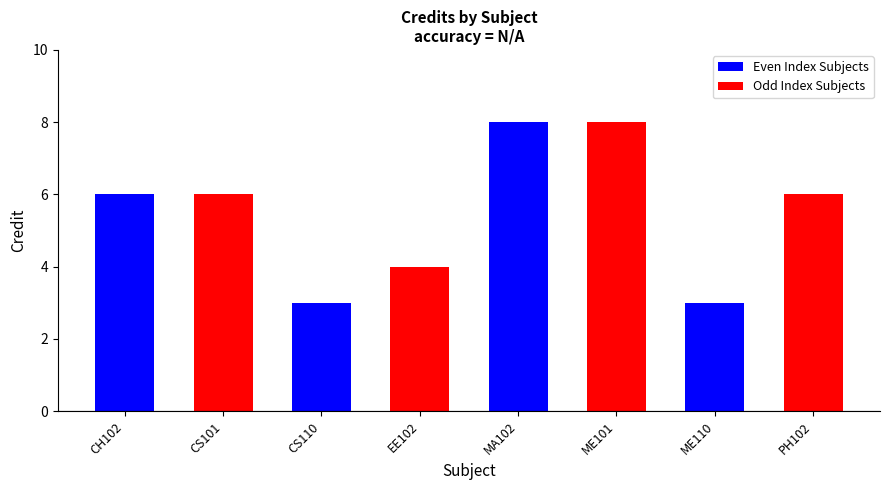

What is the value of the Even Index Subjects bar at the 3rd from the left?

8